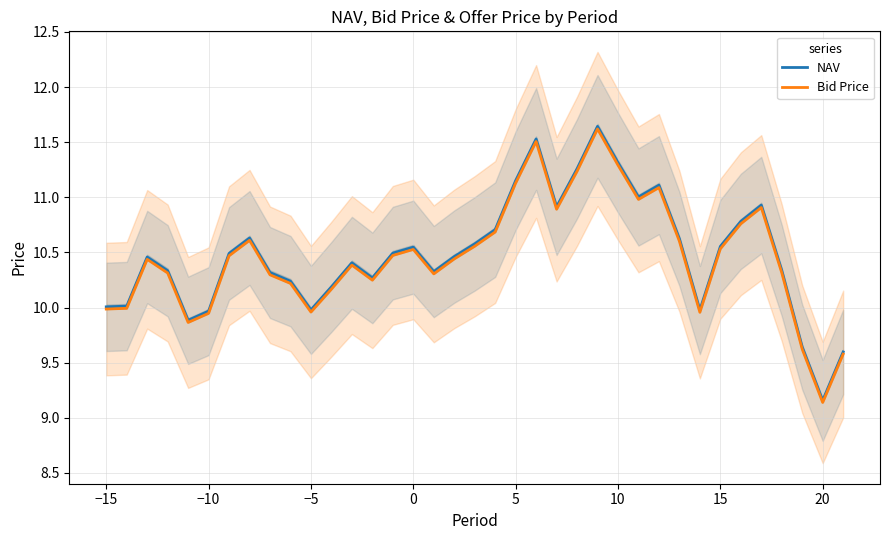

How many data points in Bid Price are less than 10?

9